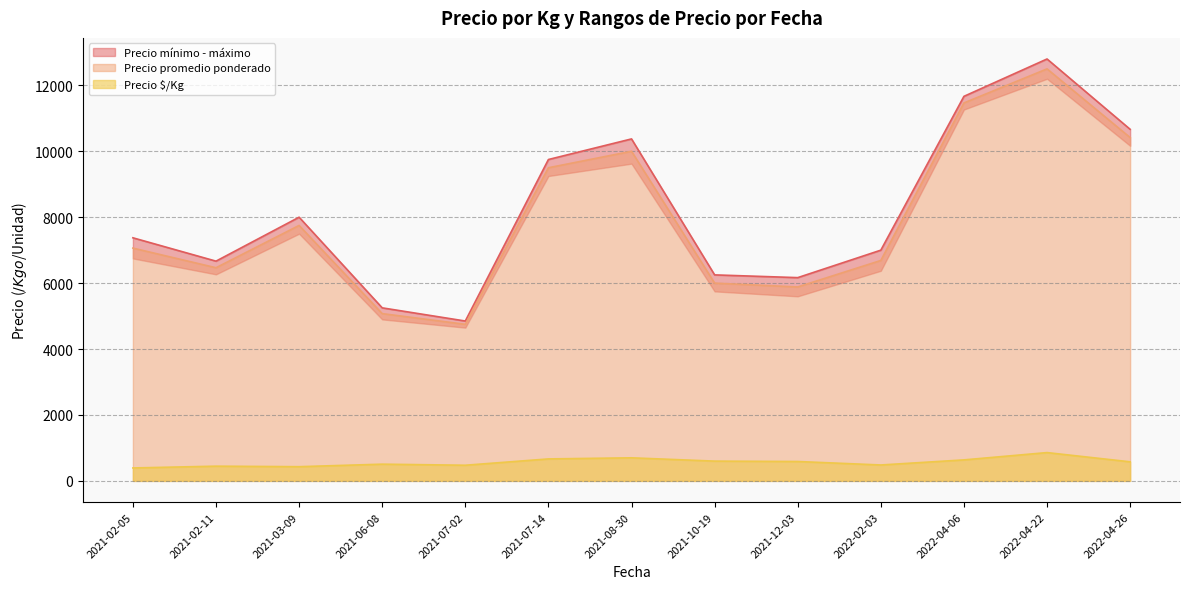

How many categories are shown in the chart?

40